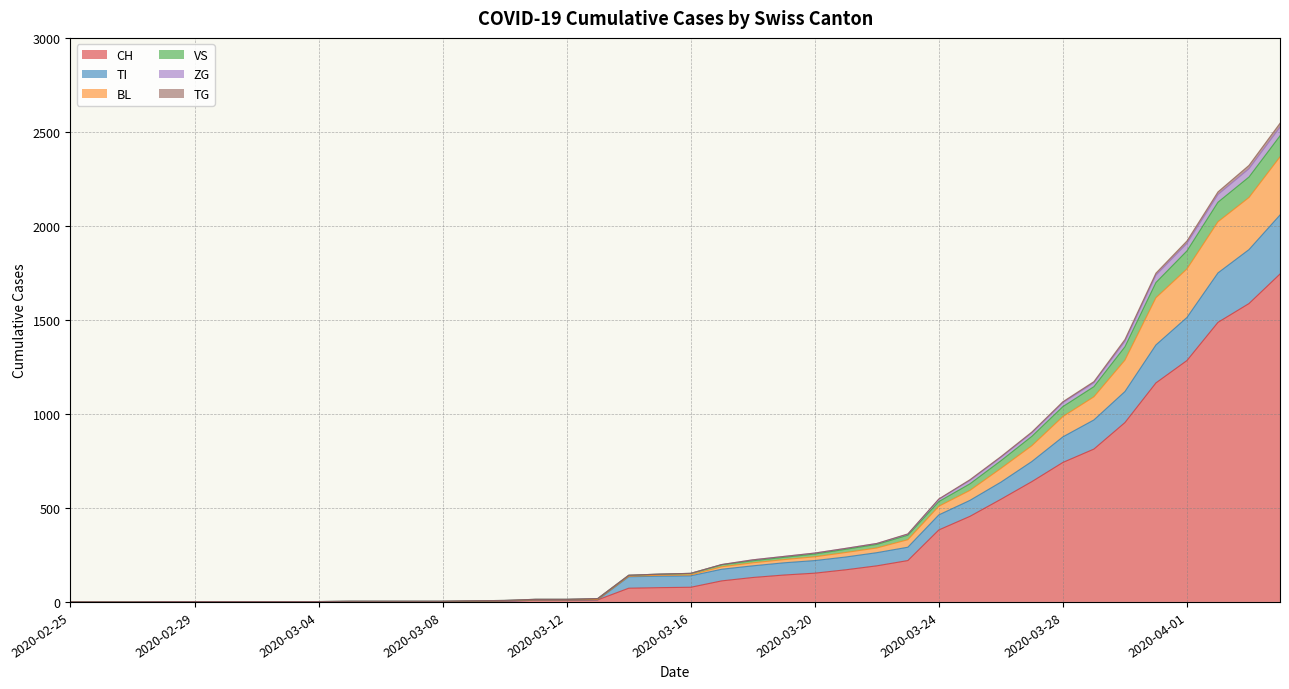

Count the number of categories in the chart.

40